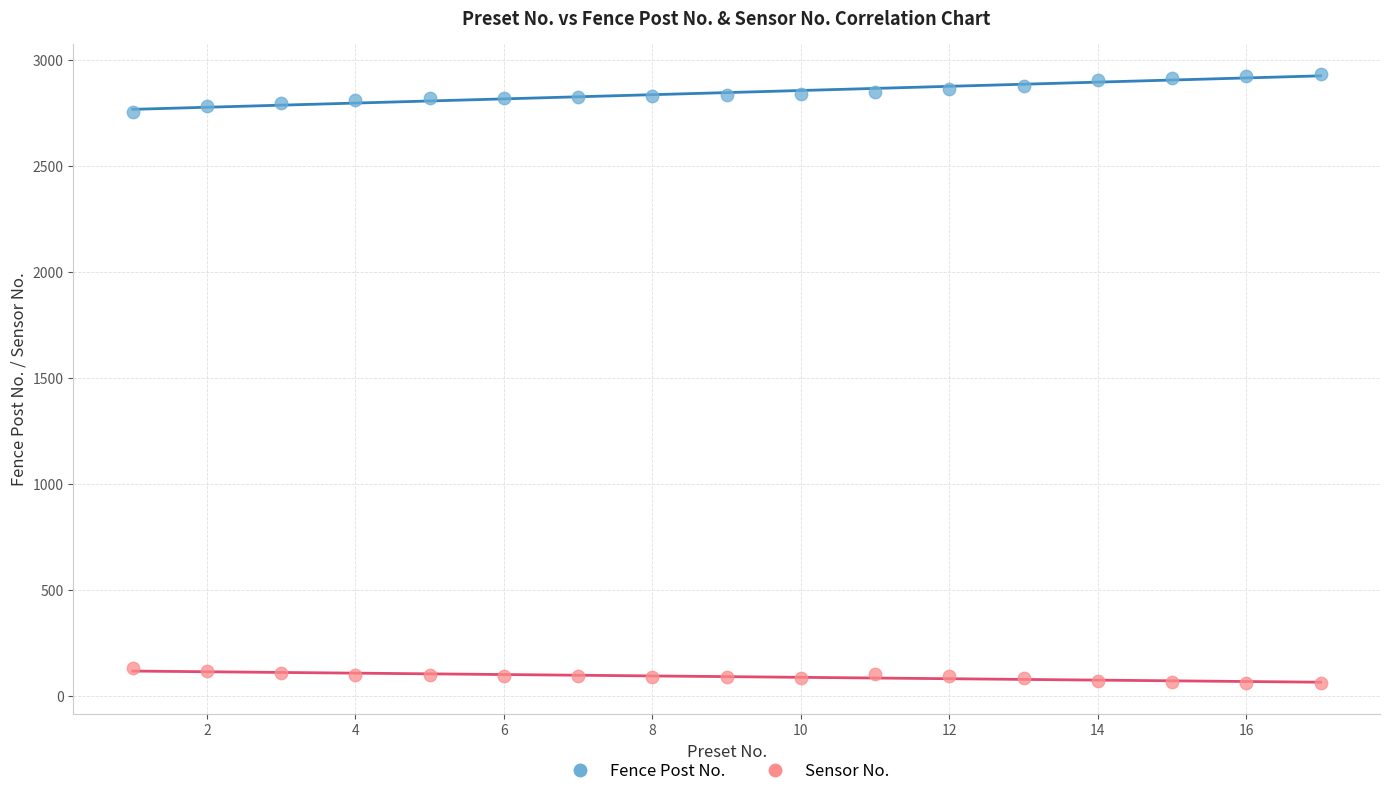

What is the X range (max minus min) for the scatter plot?

16